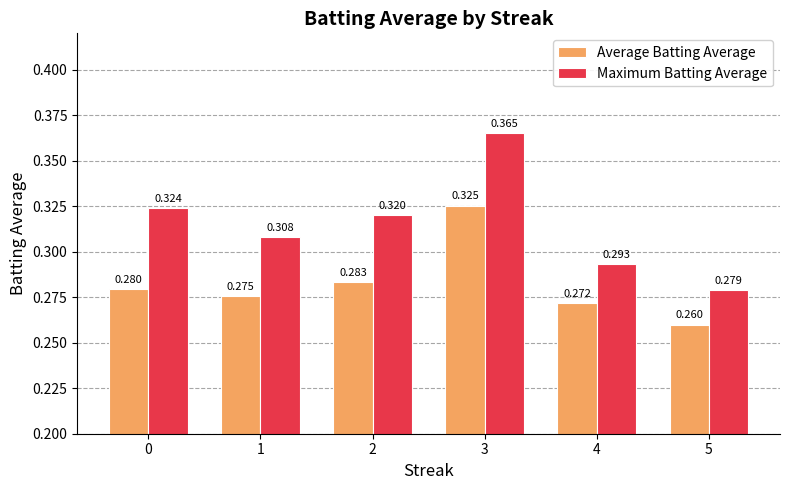

The Average Batting Average series shows 0.4 at 0. True or false?

False